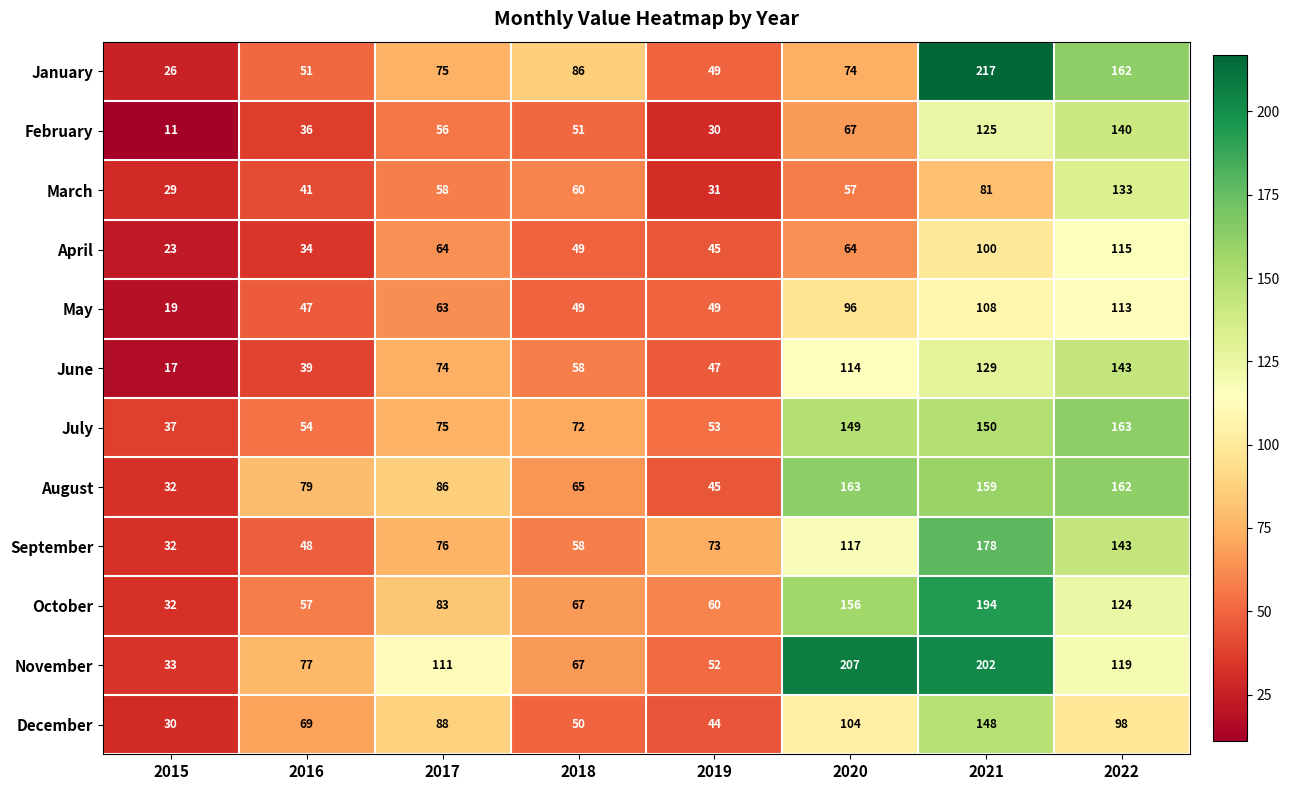

How many values in the June series are below 74?

4